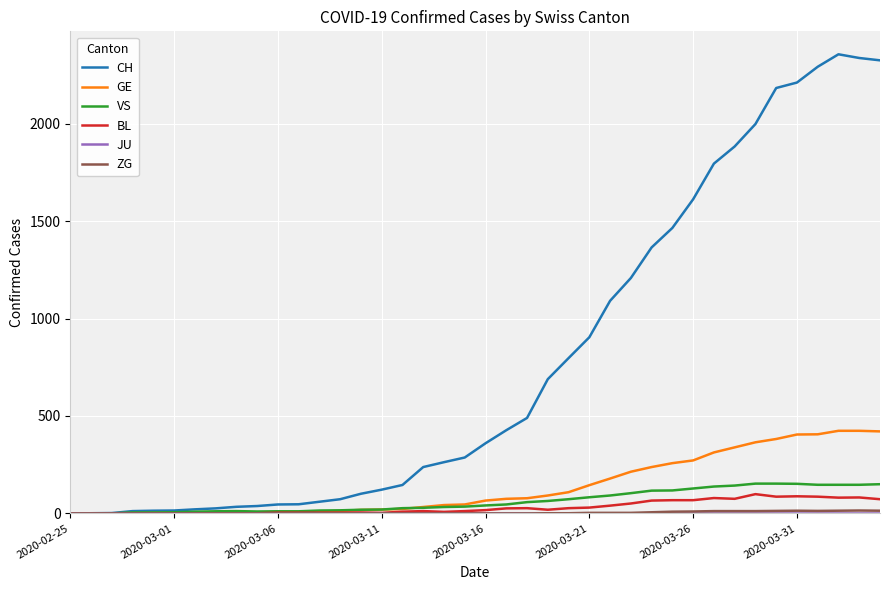

Which series has the largest total across all categories?

CH